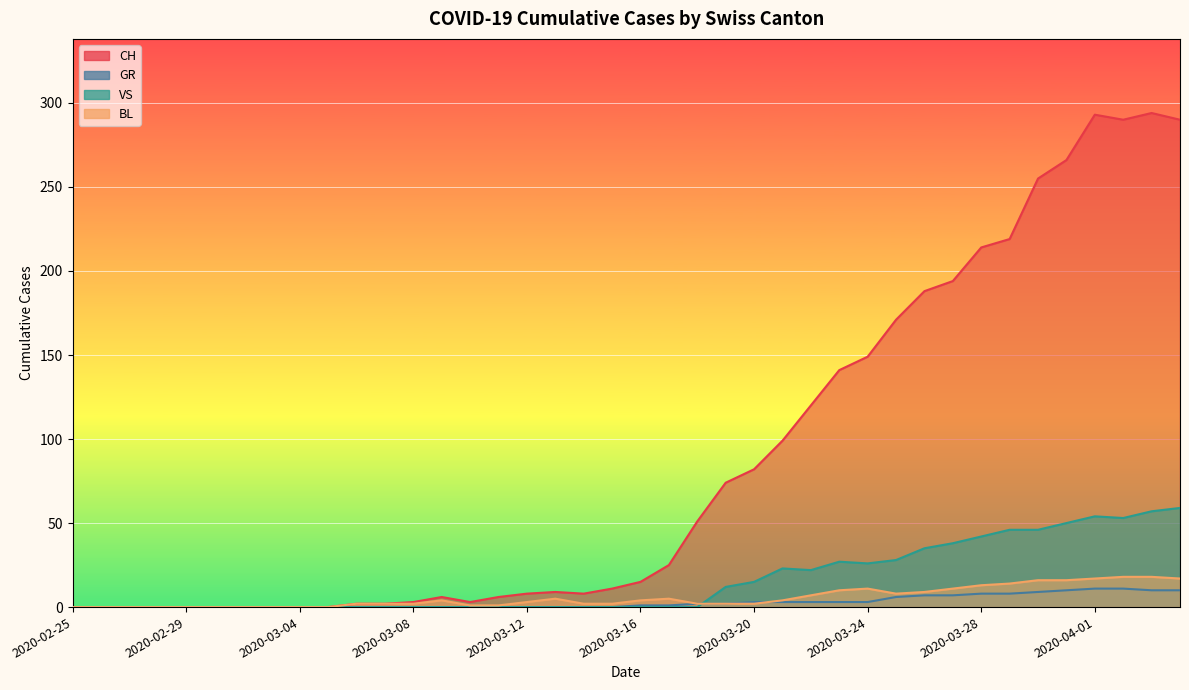

Does the chart display data point markers on the line(s)?

No